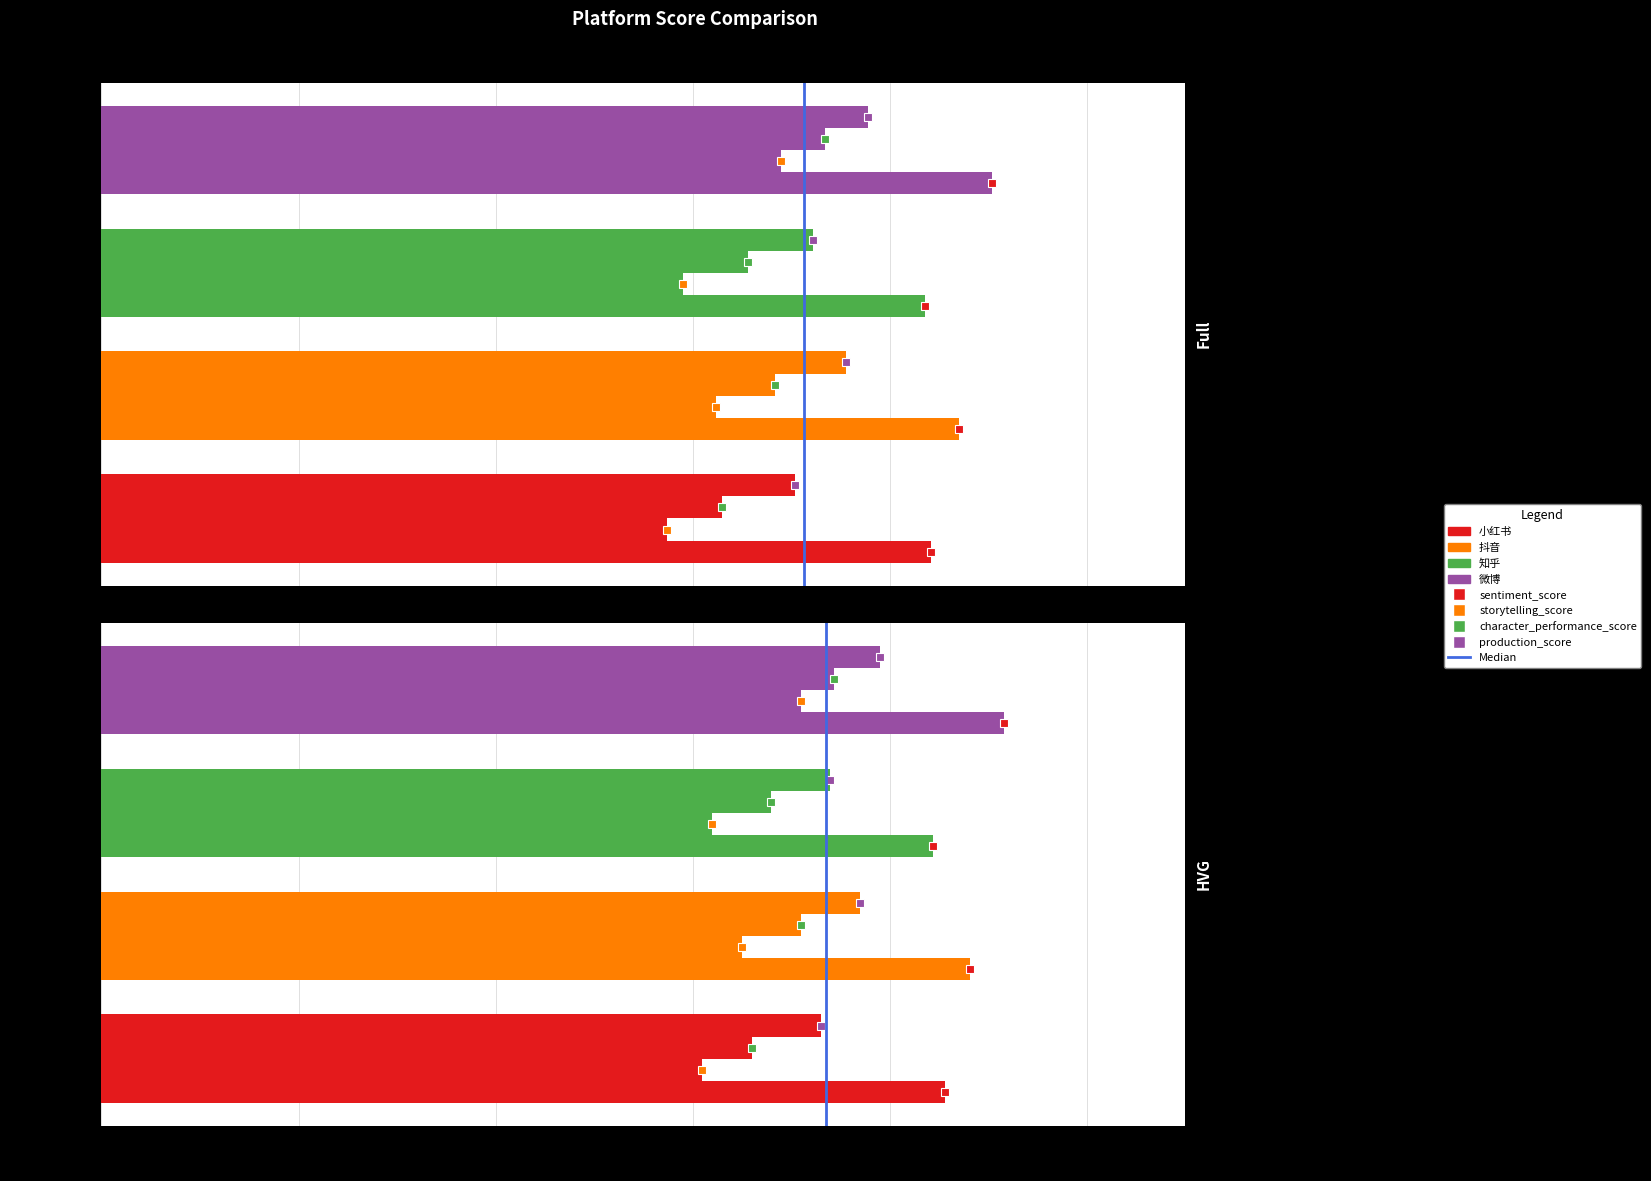

What is the difference between the second highest and minimum values in the storytelling_score series?

0.2